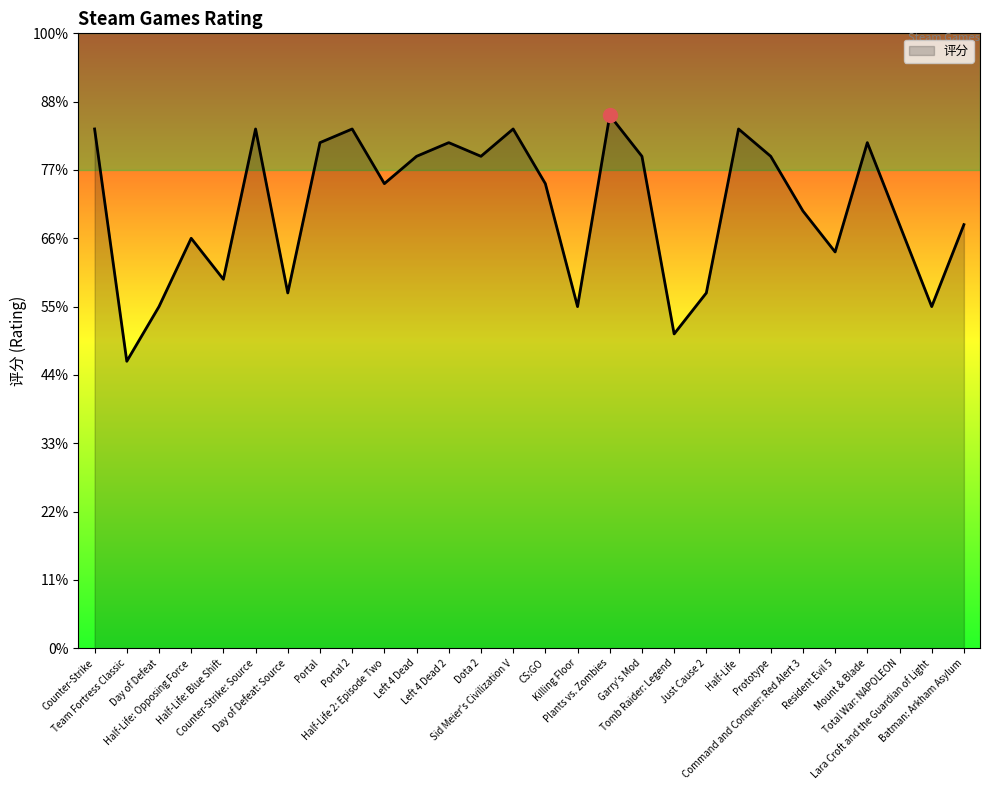

Does the chart have visible grid lines?

No